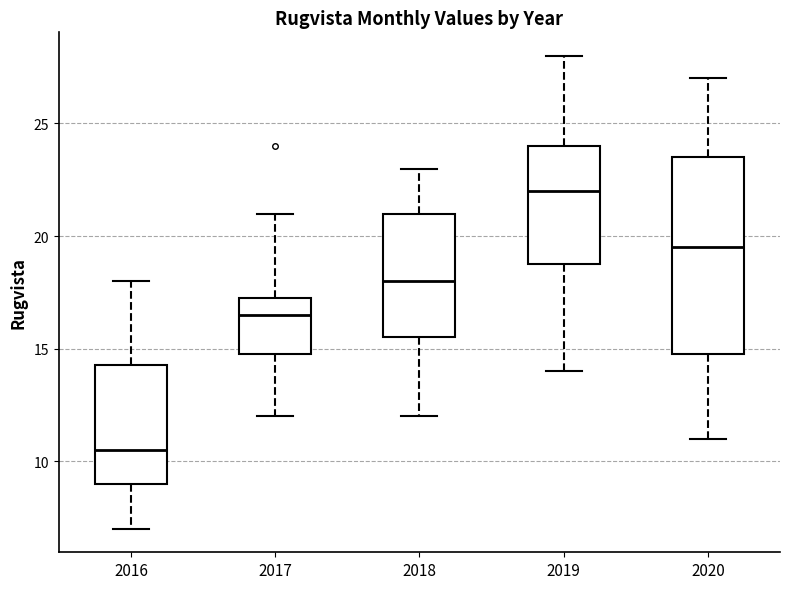

Reading left to right, read every box against the y-axis: the position of its median line, the range the box covers, and the ends of its whiskers. The values are not printed on the chart, so give them approximately, as read against the axis.

2016: median 10.5, box 9.0 to 14.5, whiskers 7.0 to 18.0
2017: median 16.5, box 15.0 to 17.5, whiskers 12.0 to 21.0
2018: median 18.0, box 15.5 to 21.0, whiskers 12.0 to 23.0
2019: median 22.0, box 19.0 to 24.0, whiskers 14.0 to 28.0
2020: median 19.5, box 15.0 to 23.5, whiskers 11.0 to 27.0